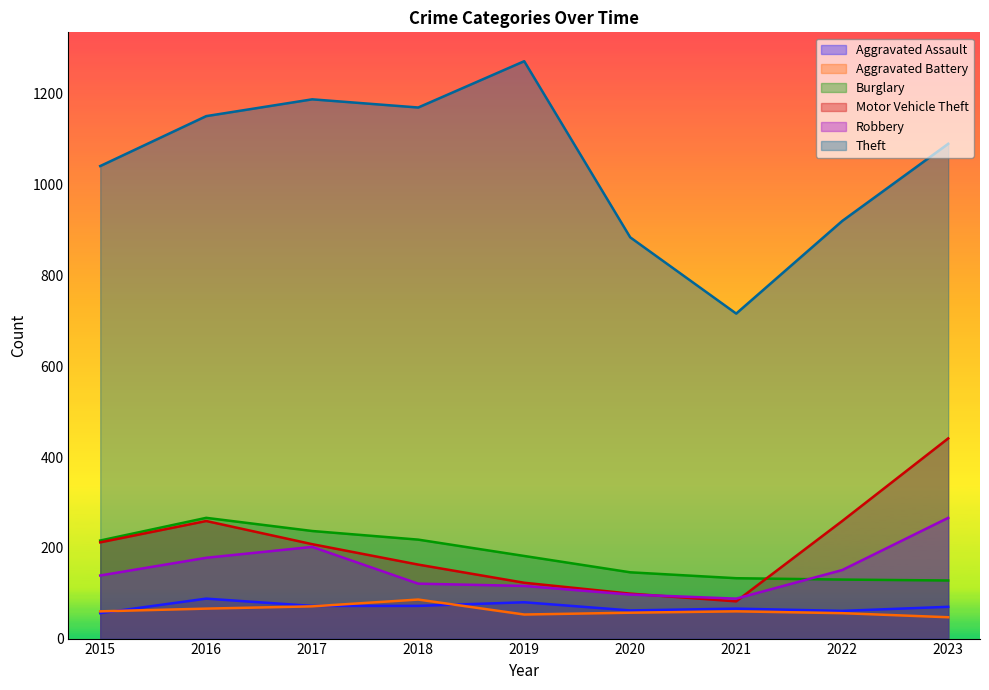

The Theft series shows 884 at 2020. True or false?

True